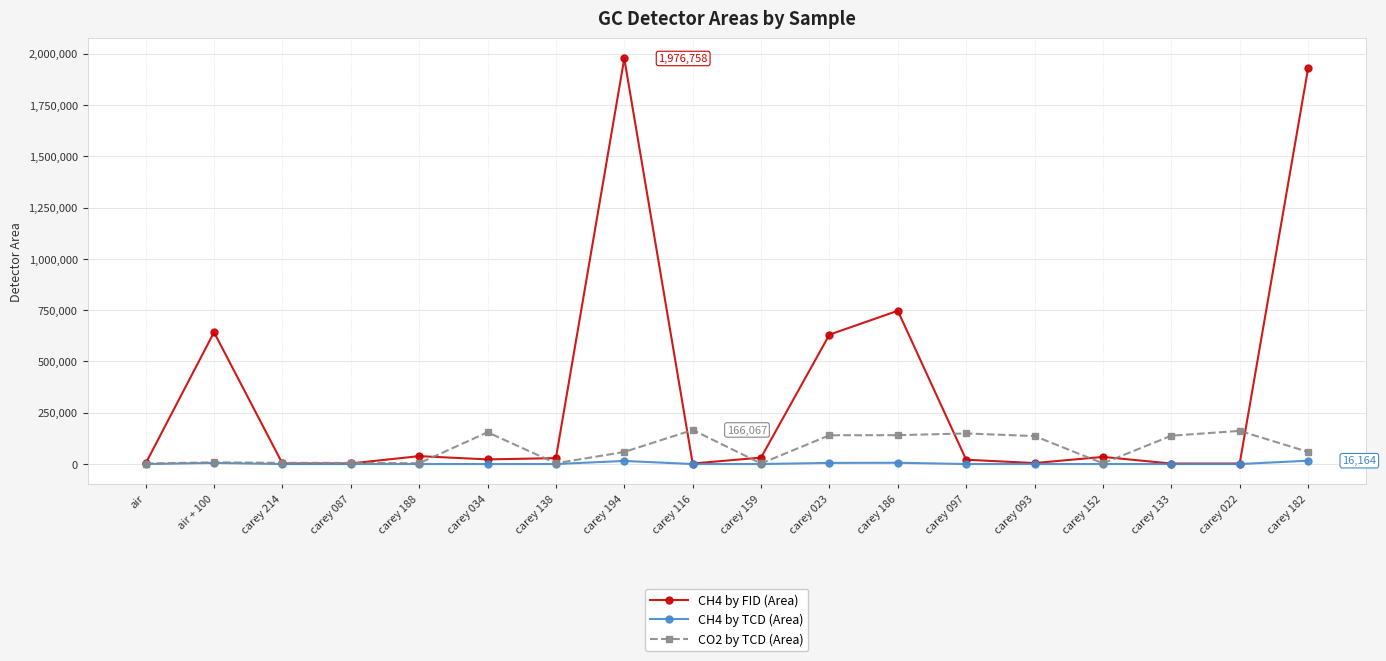

Which series has the widest spread of values?

CH4 by FID (Area)